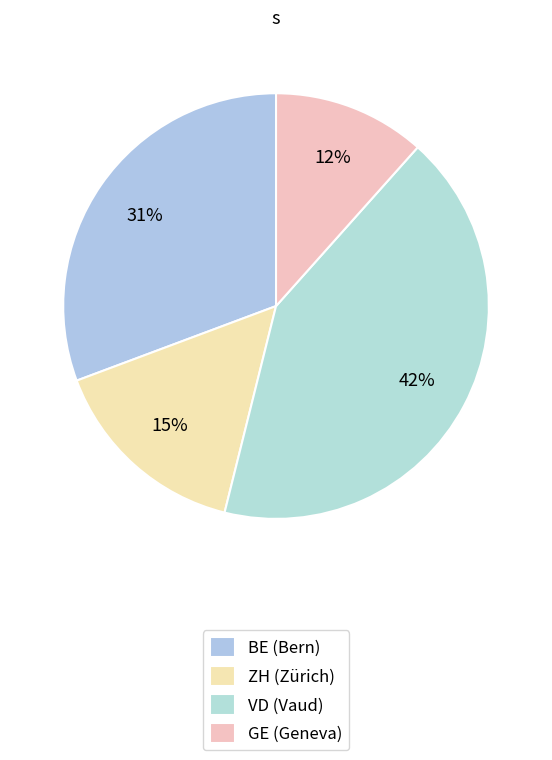

What is the largest slice in the pie chart?

VD (Vaud)